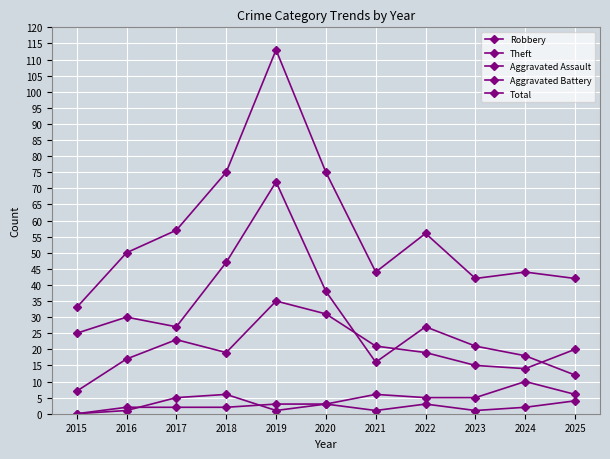

How many values in Aggravated Battery are above zero?

10